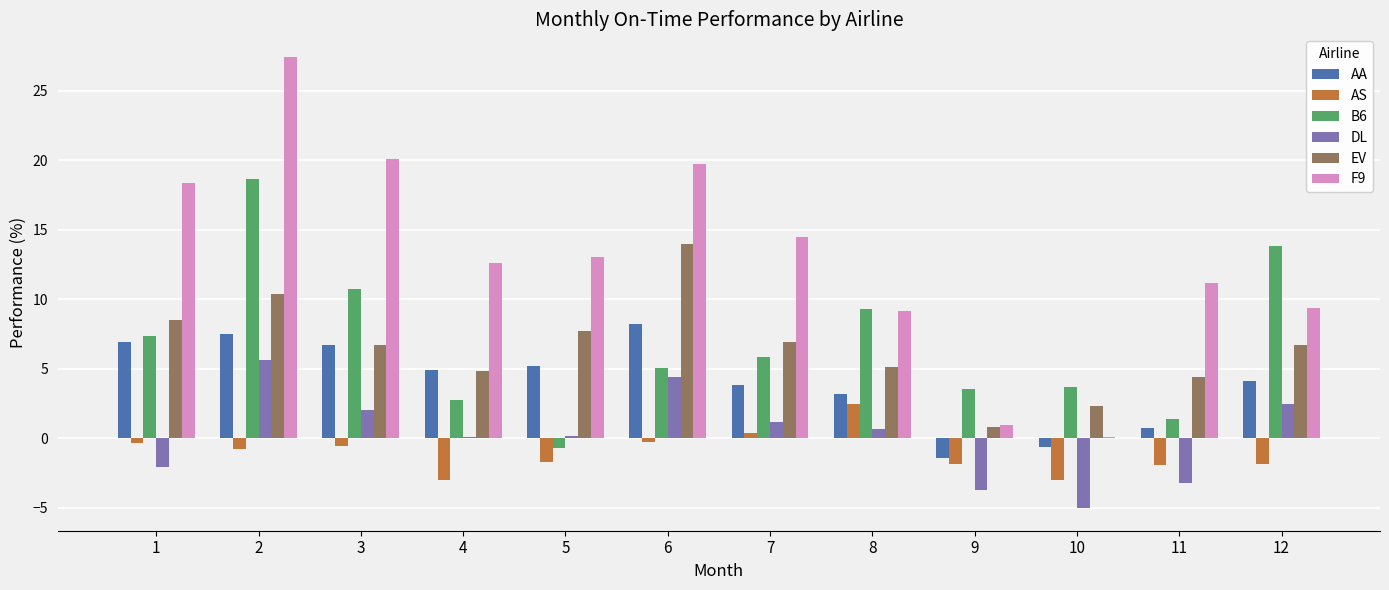

Between 4 and 11, which series saw the biggest shift?

AA